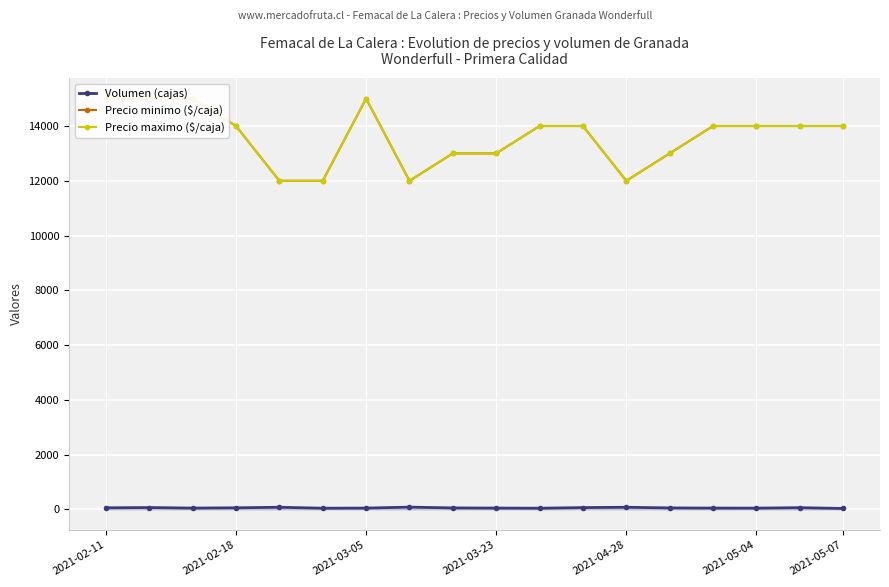

Where is the first local maximum for Precio minimo ($/caja)?

2021-03-05